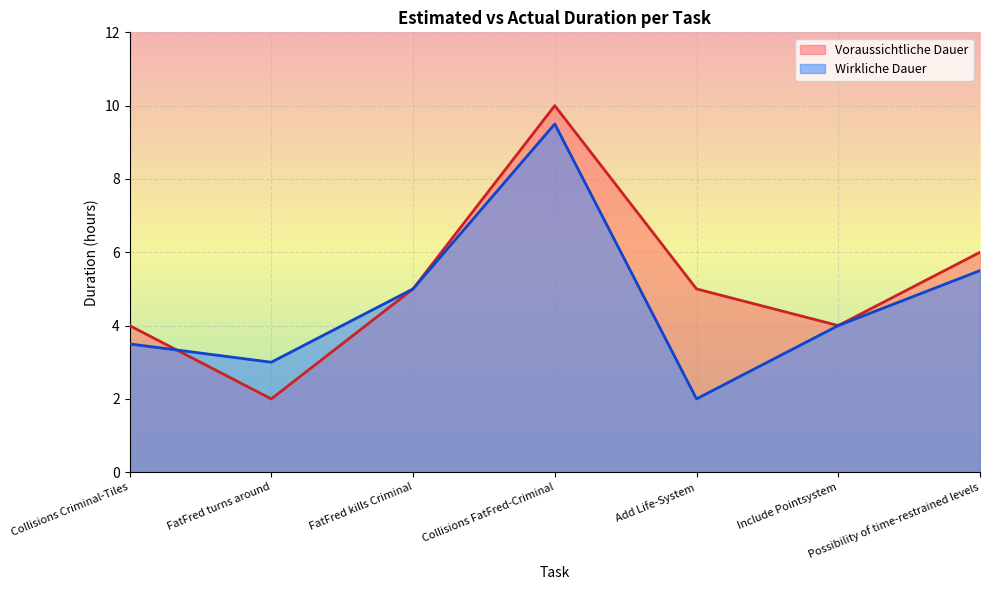

What is the maximum value shown in the chart?

10.0